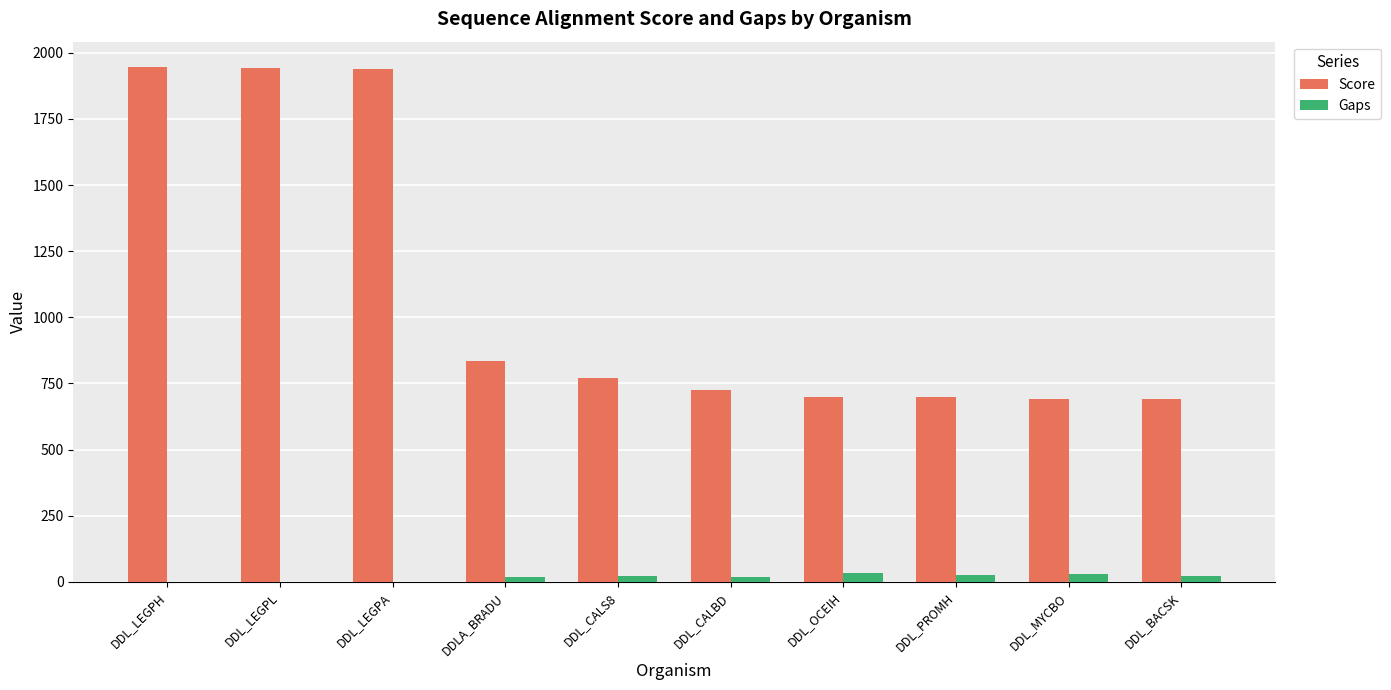

Where is Score nearest to the value 1317?

DDLA_BRADU